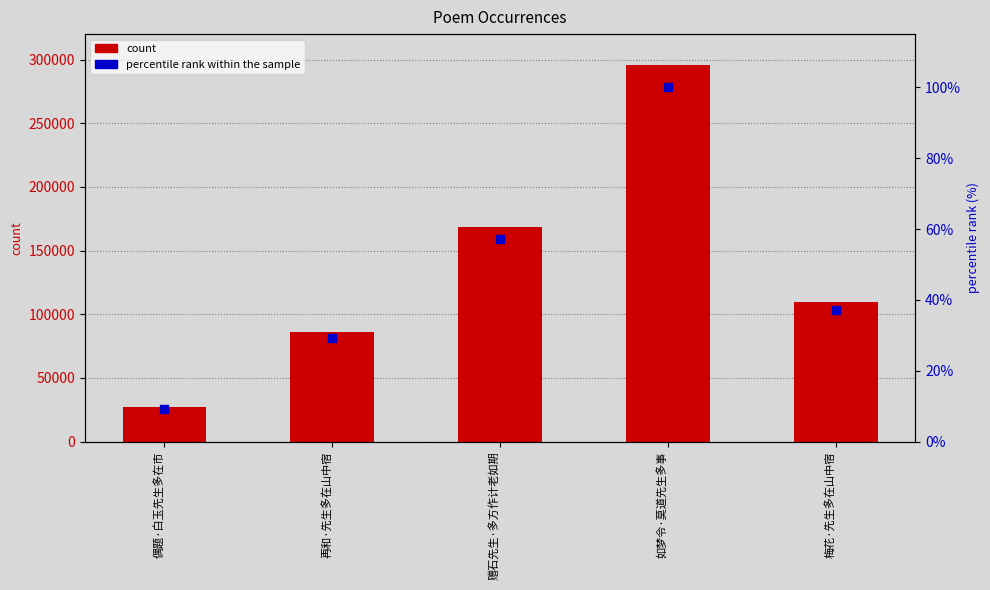

Is the value of percentile rank within the sample at 再和·先生多在山中宿 greater than the value of count at 赠石先生·多方作计老如期?

No